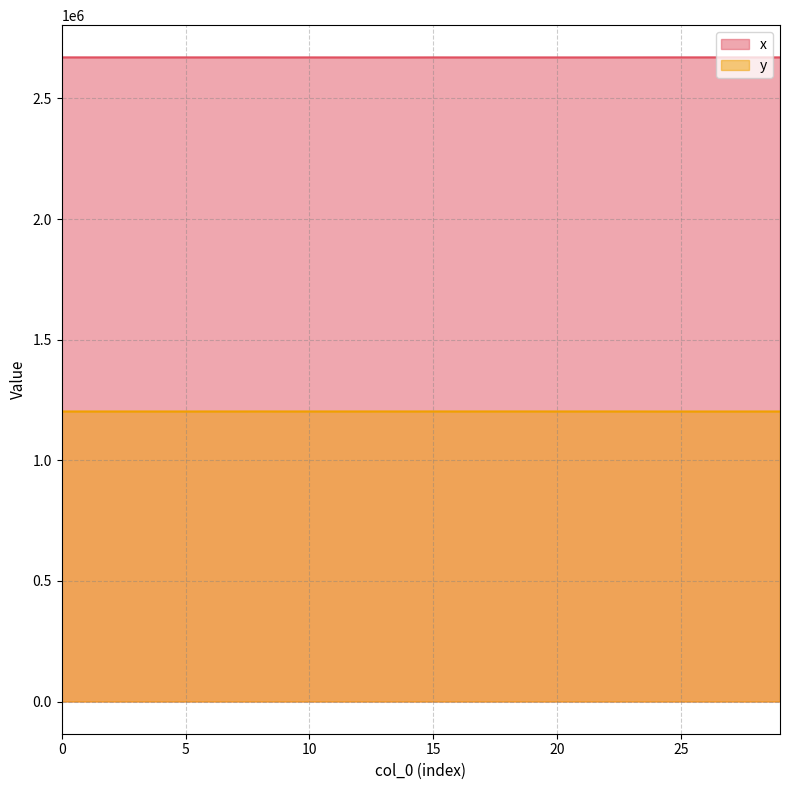

What is the smallest value displayed?

1202155.9